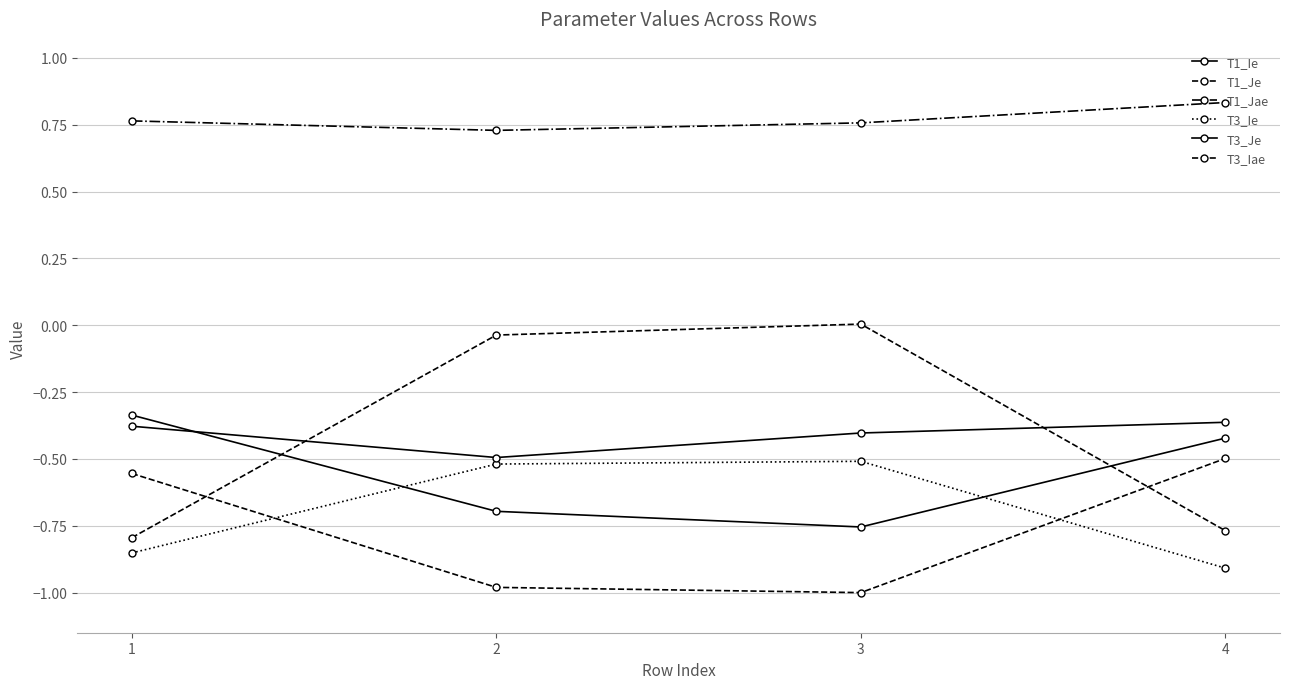

Where do T3_Iae and T1_Je first cross each other?

1 and 2